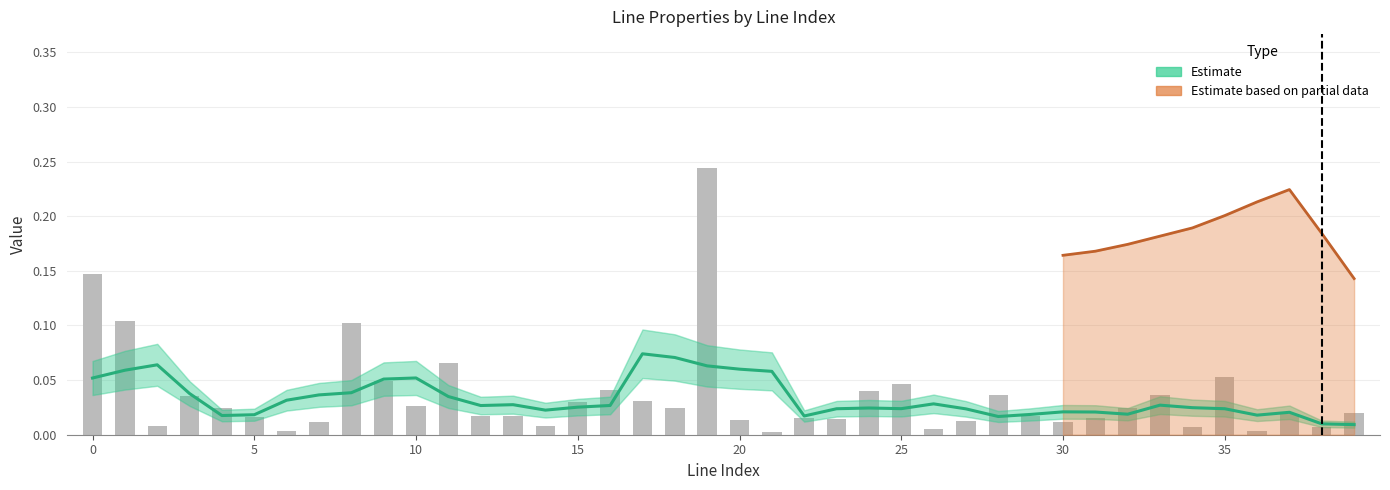

What is the sum of all length_km (raw) values?

1.4